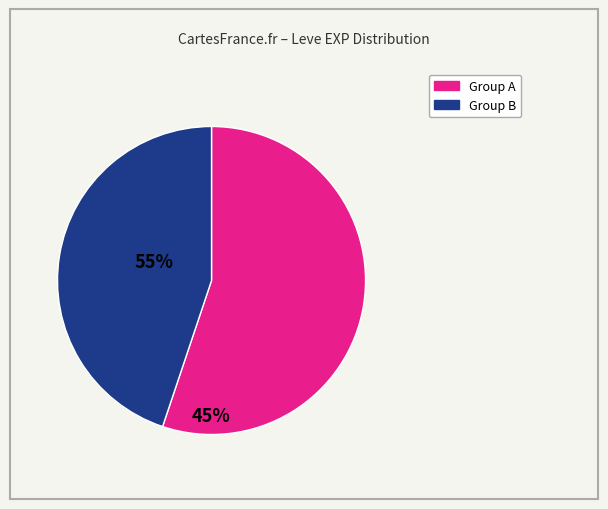

Is there a majority slice in this chart?

Yes